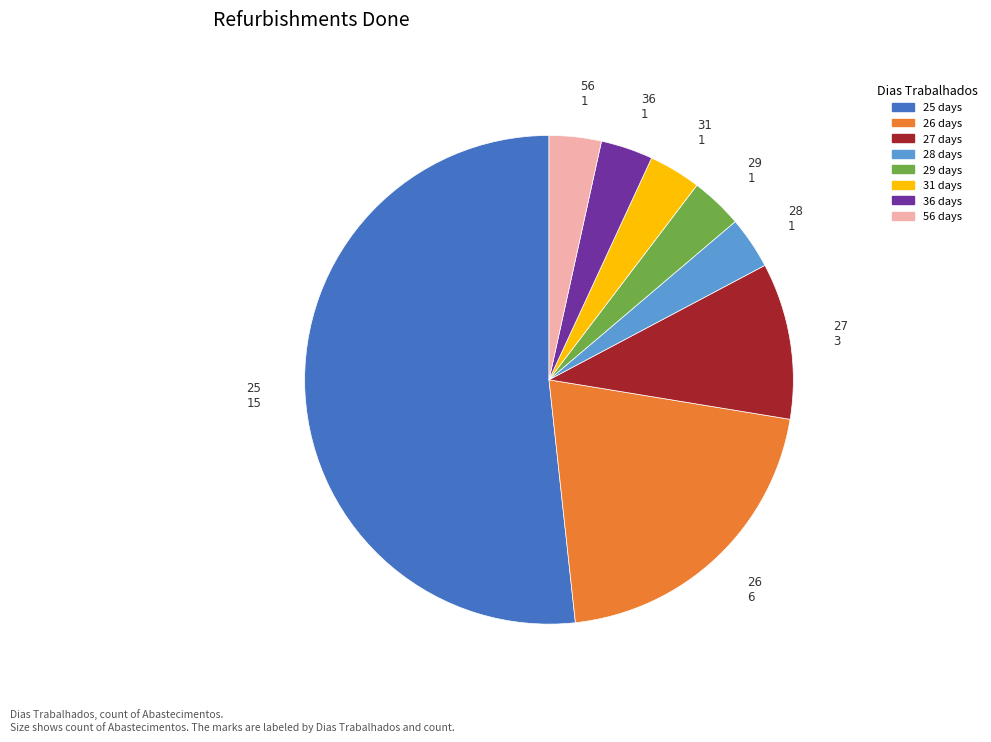

Does any single category account for the majority?

Yes